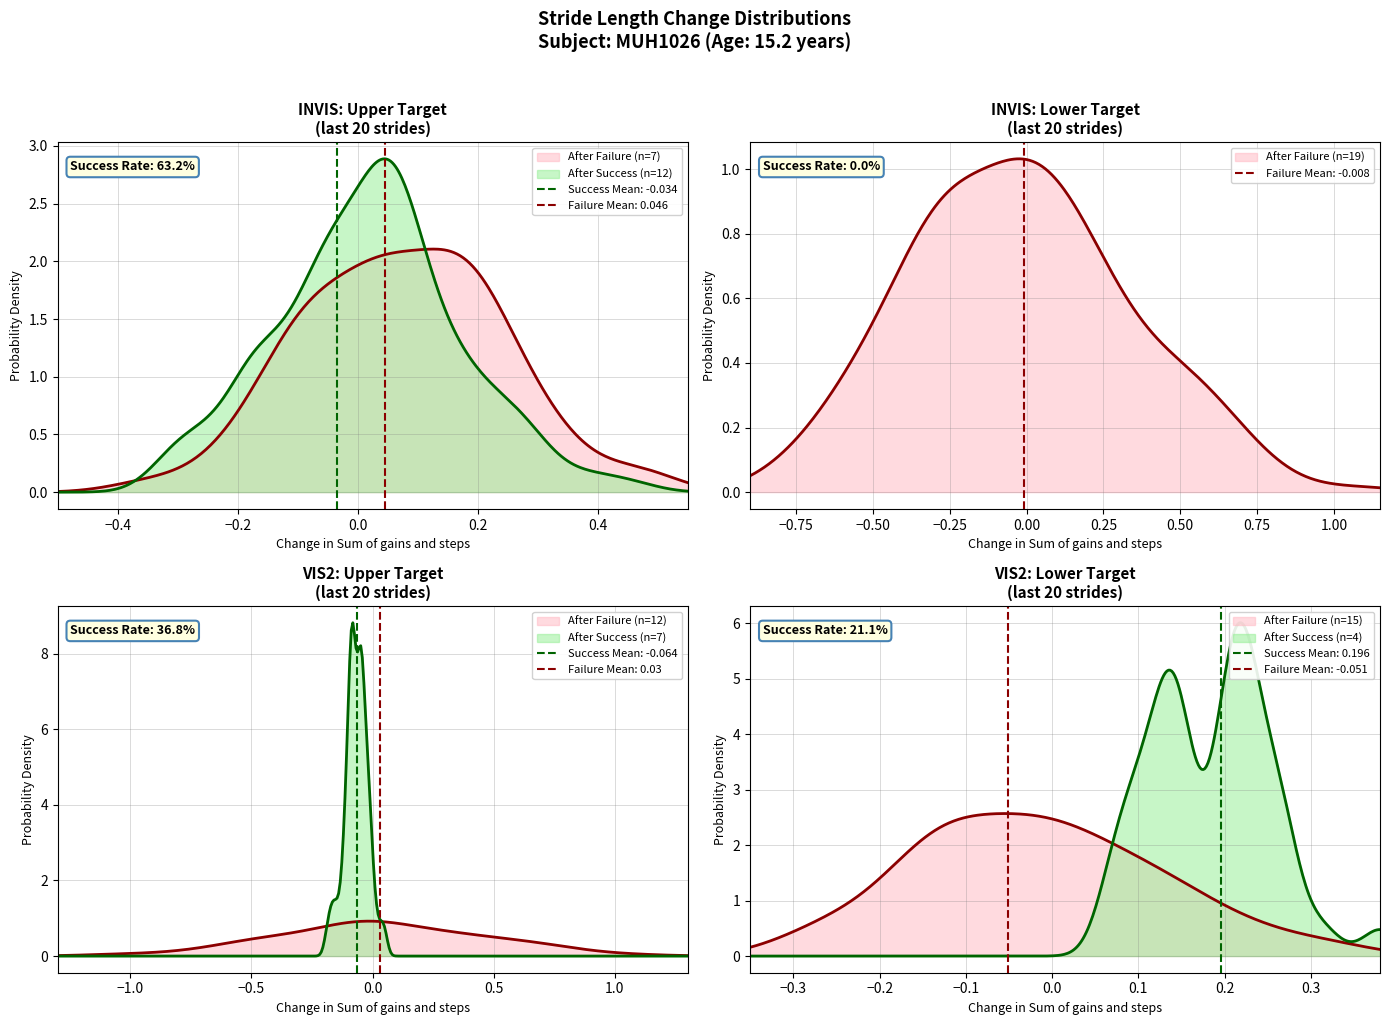

The value of Marist_scores at 14 is 11. True or false?

False